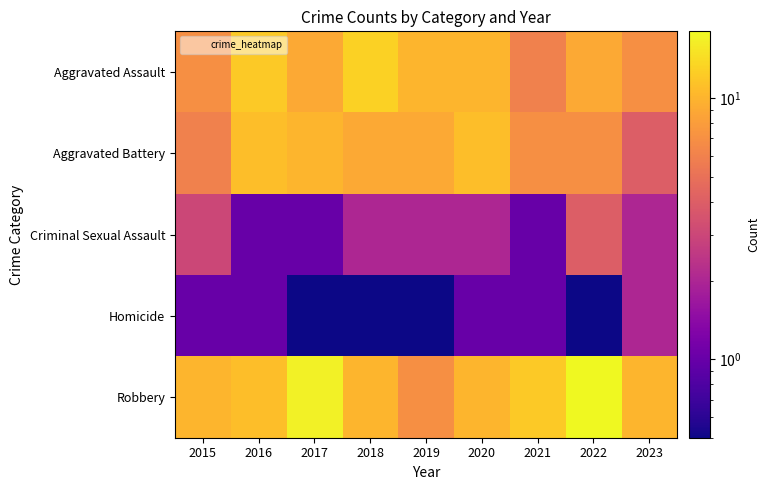

Reading left to right, transcribe all the data shown in this chart.

Aggravated Assault: 2015=7.0	2016=12.0	2017=9.0	2018=13.0	2019=10.0	2020=10.0	2021=6.0	2022=9.0	2023=7.0
Aggravated Battery: 2015=6.0	2016=11.0	2017=10.0	2018=9.0	2019=9.0	2020=11.0	2021=7.0	2022=7.0	2023=4.0
Criminal Sexual Assault: 2015=3.0	2016=1.0	2017=1.0	2018=2.0	2019=2.0	2020=2.0	2021=1.0	2022=4.0	2023=2.0
Homicide: 2015=1.0	2016=1.0	2017=0.5	2018=0.5	2019=0.5	2020=1.0	2021=1.0	2022=0.5	2023=2.0
Robbery: 2015=10.0	2016=11.0	2017=17.0	2018=10.0	2019=7.0	2020=10.0	2021=12.0	2022=18.0	2023=10.0